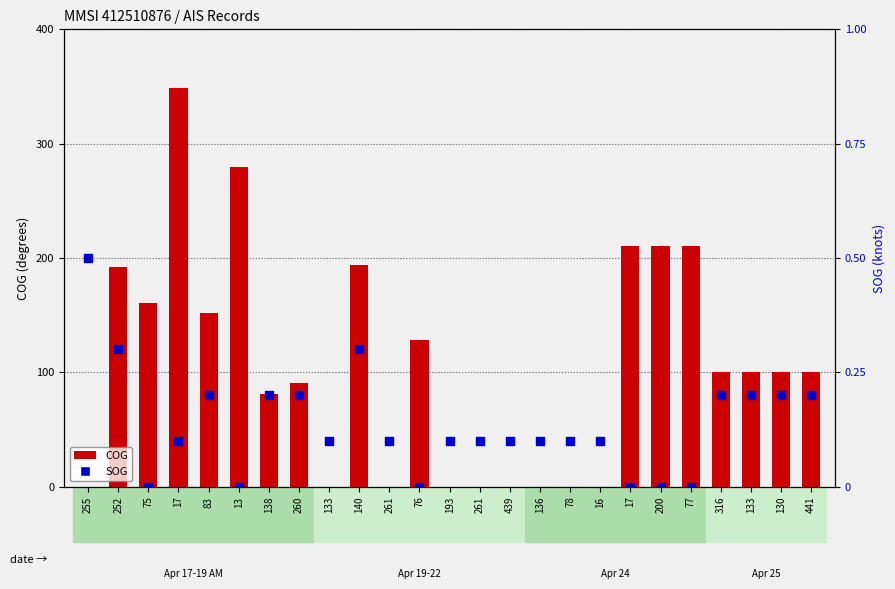

Which series has the largest total across all categories?

COG